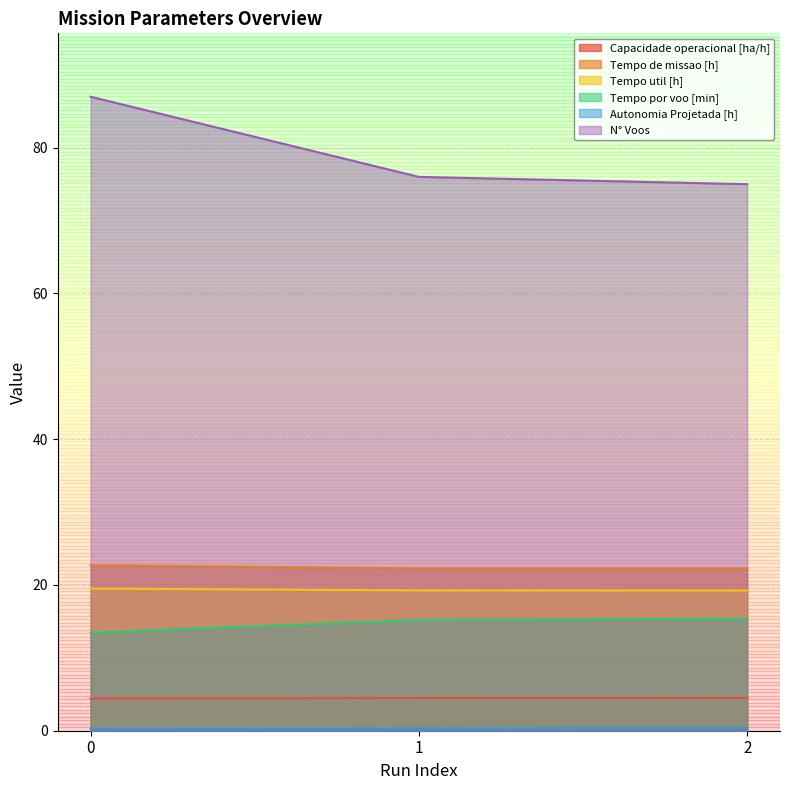

What are all the series names shown in the legend?

Capacidade operacional [ha/h], Tempo de missao [h], Tempo util [h], Tempo por voo [min], Autonomia Projetada [h], N° Voos